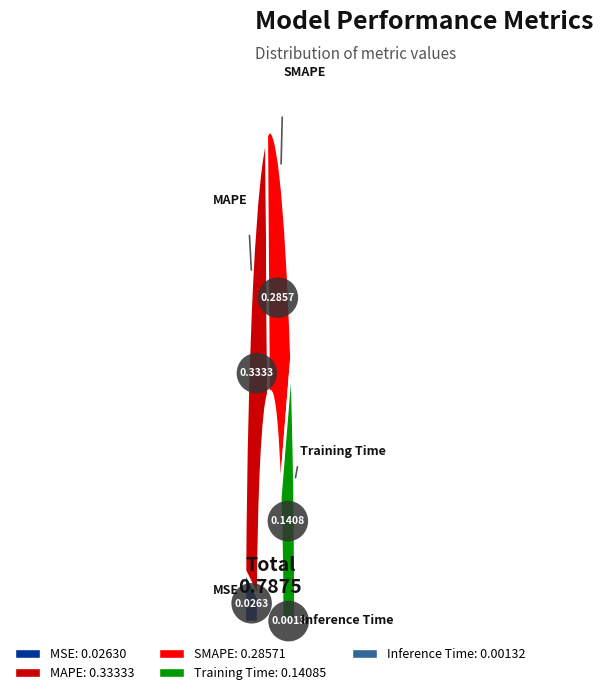

Which slice is the smallest?

Inference Time